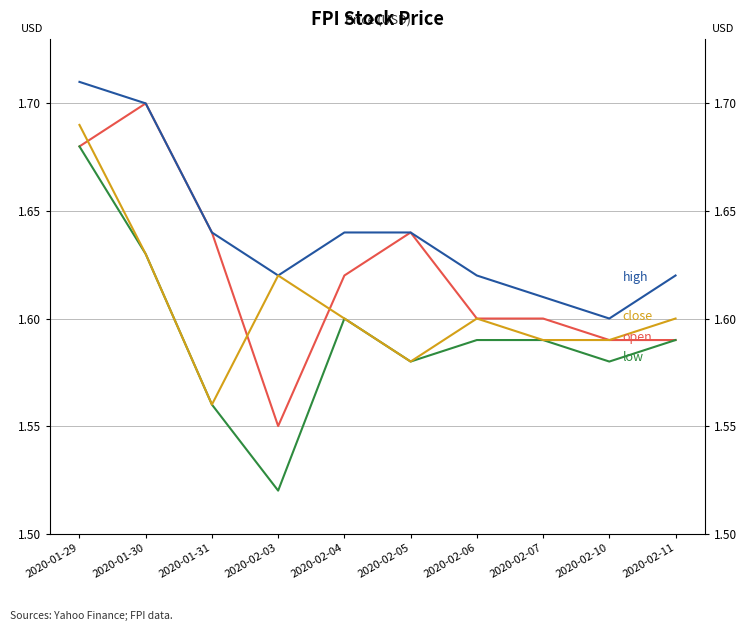

How many categories are shown in the chart?

10